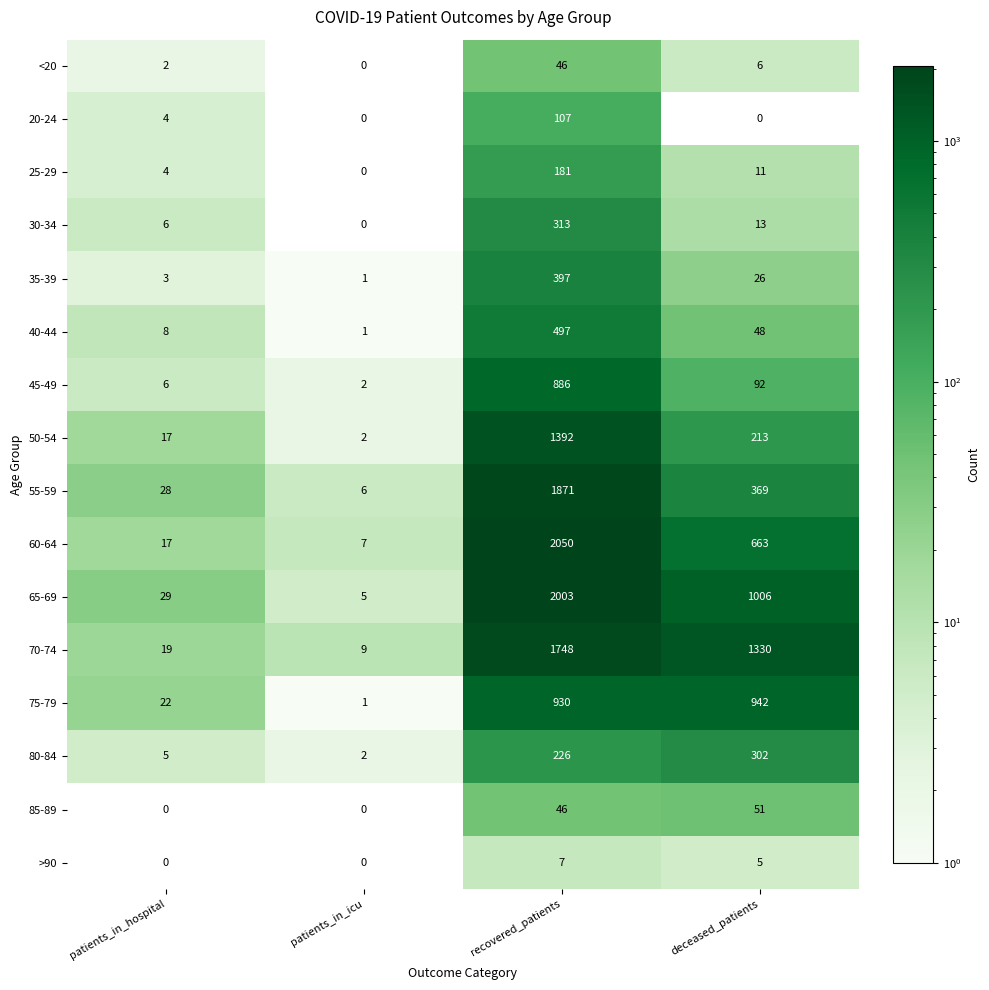

What is the total value across all series at deceased_patients?

5077